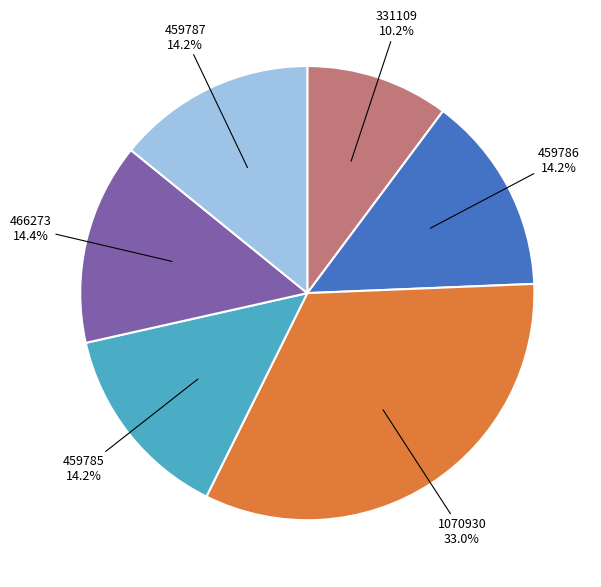

Which slice is the smallest?

331109